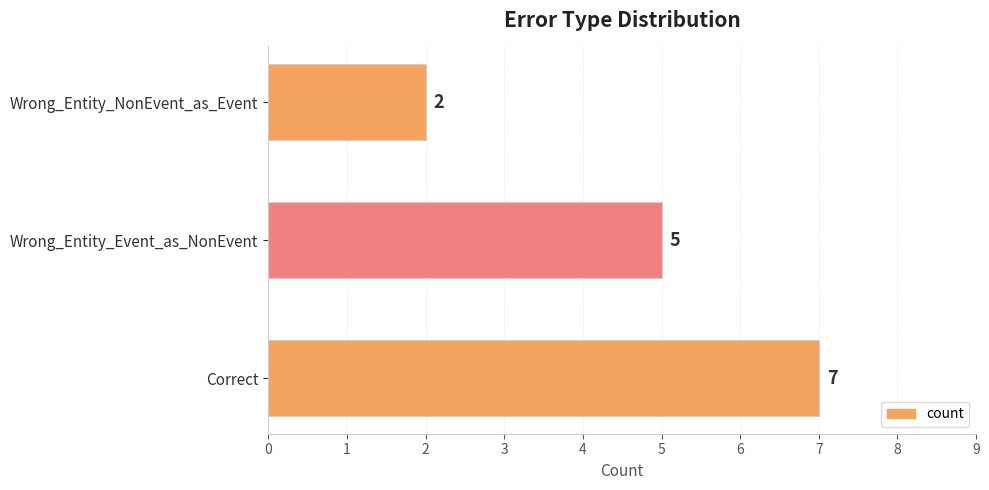

The value at Correct is 5. True or false?

False